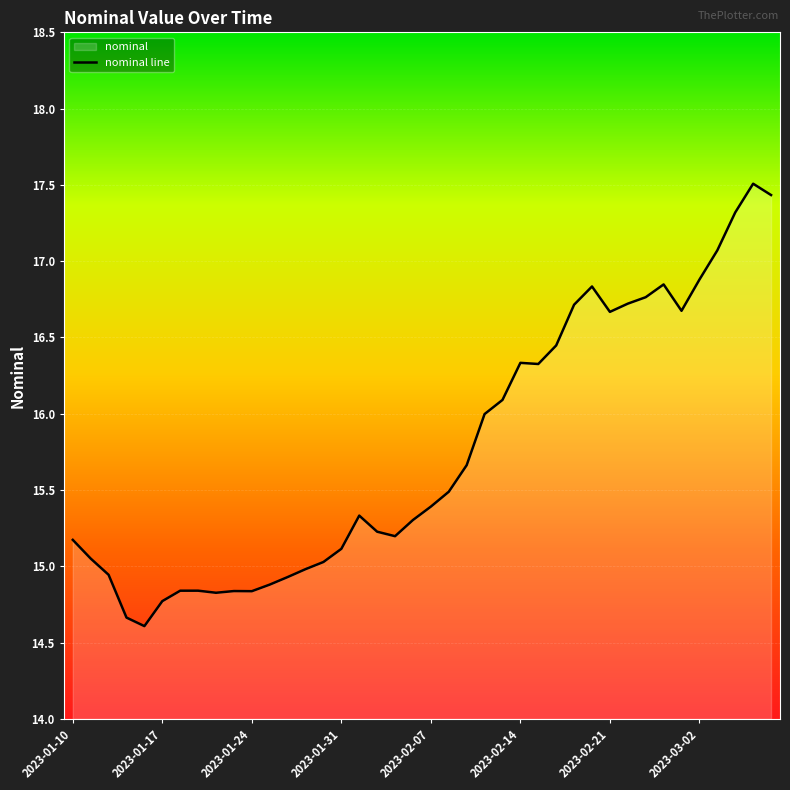

How many lines are shown in the chart?

1